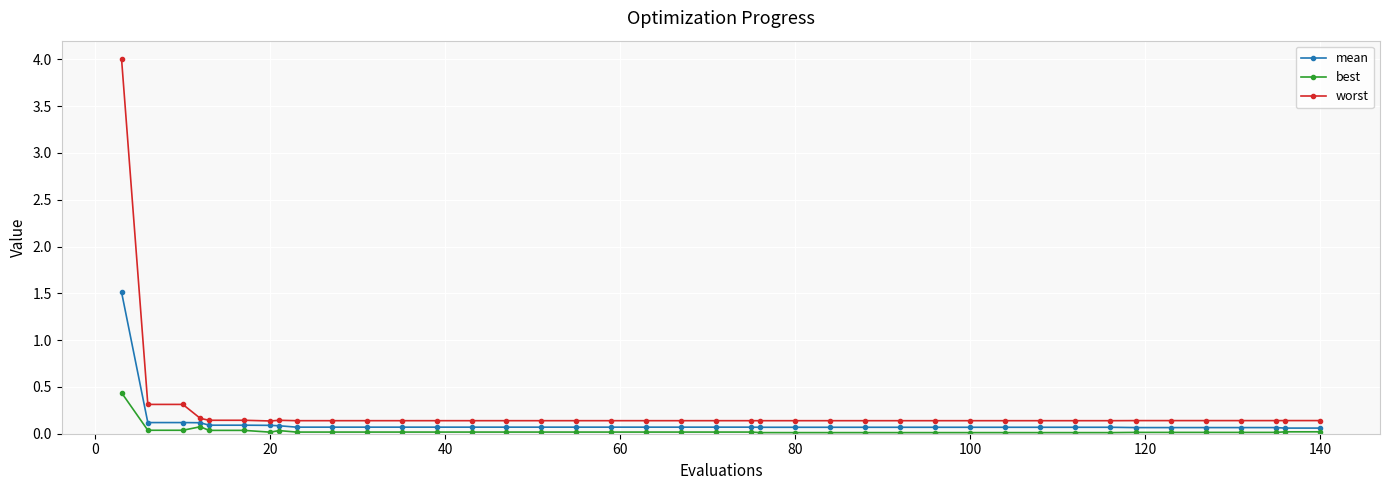

What is the greatest value displayed?

4.0